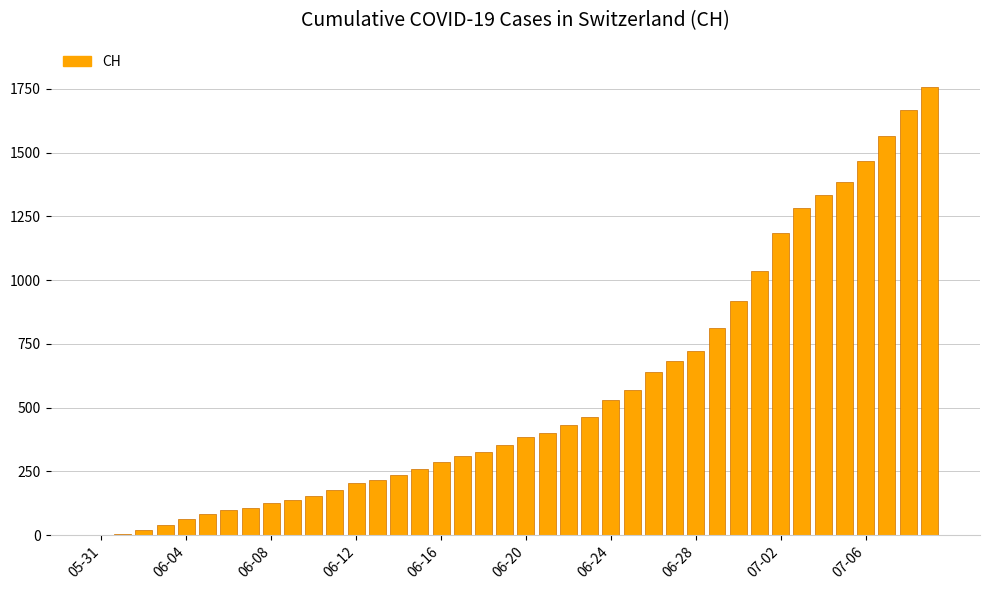

What is the sum of all values?

22422